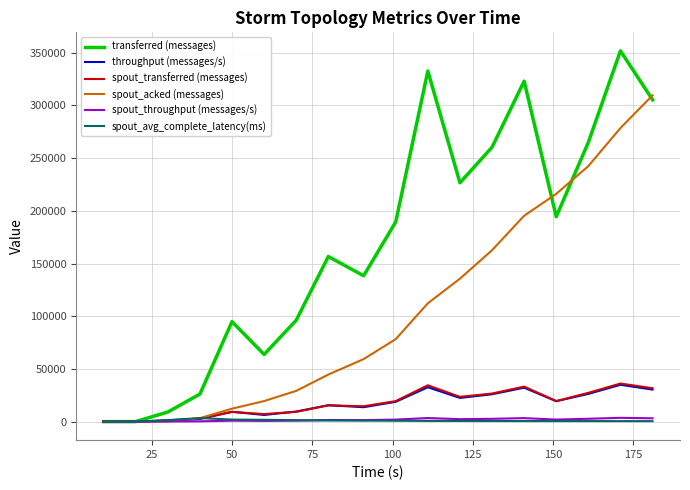

Which series has the largest range (max minus min)?

transferred (messages)